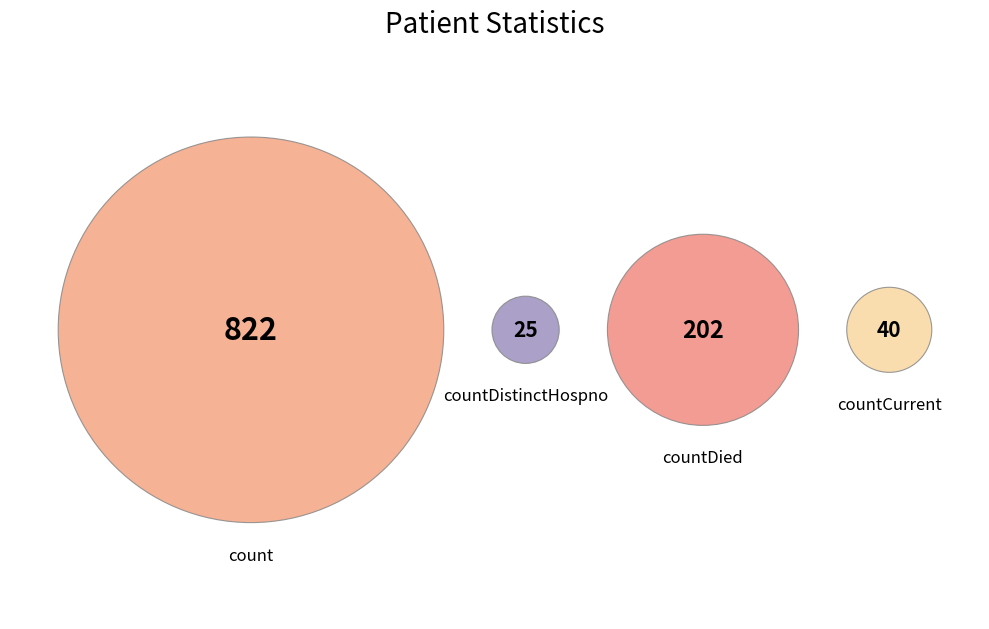

What percentage do countCurrent and count together represent?

79.2%